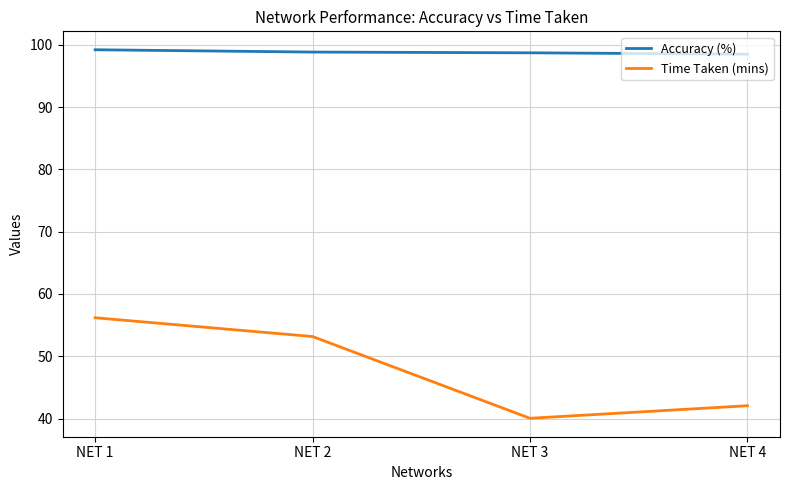

Which category has the lowest value across all series?

NET 3